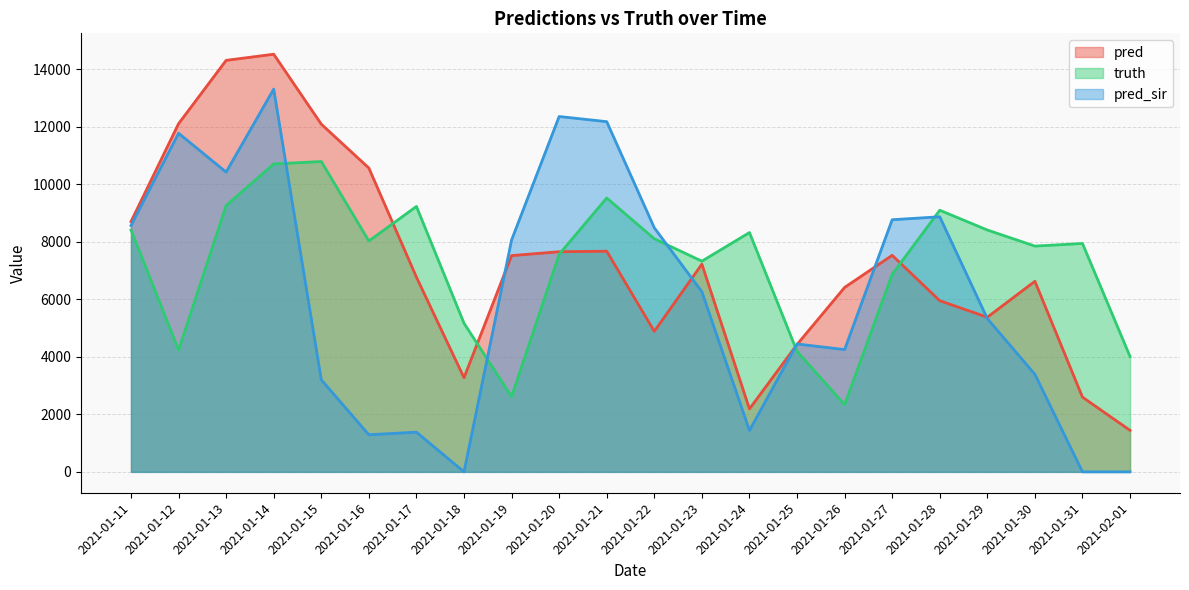

Between 2021-01-11 and 2021-01-28, which series saw the biggest shift?

pred